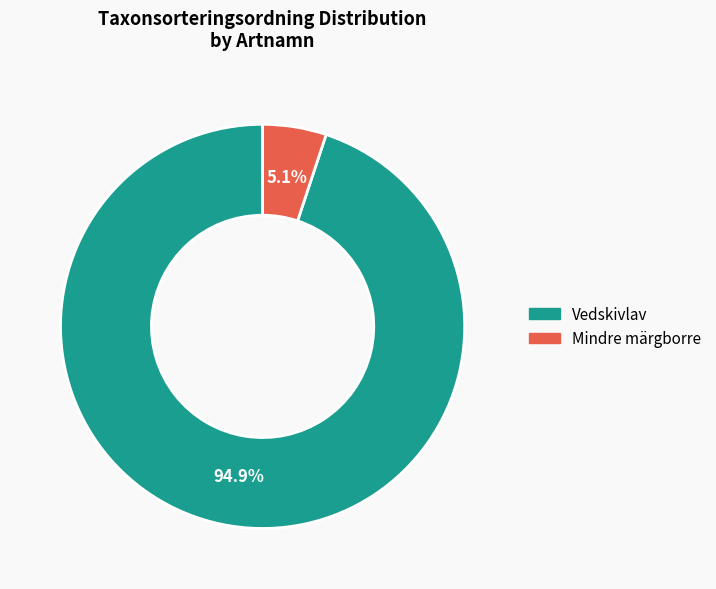

To the nearest percent, what is the average slice percentage?

50%